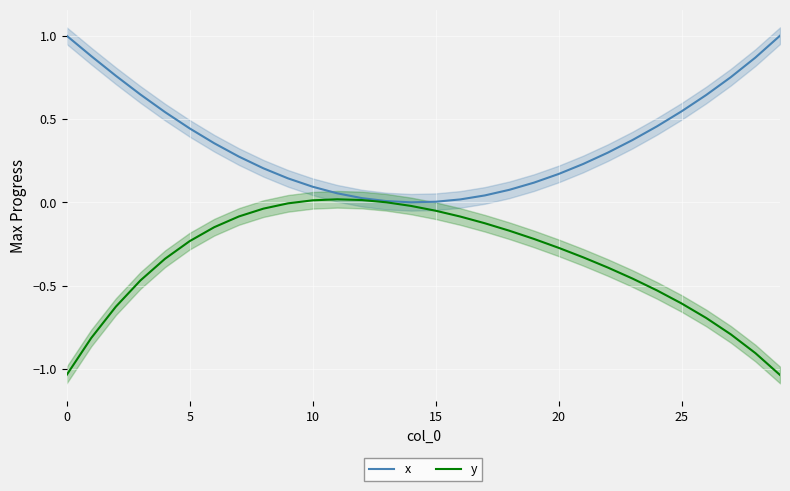

How many categories are shown in the chart?

30